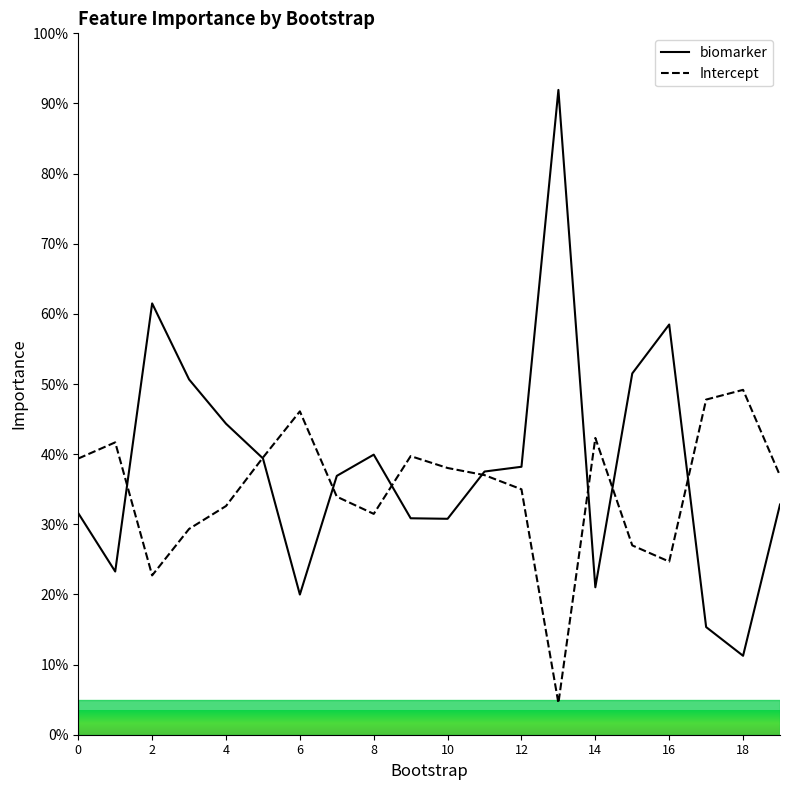

What is the value of the Intercept point at the 15th from the left?

42.3